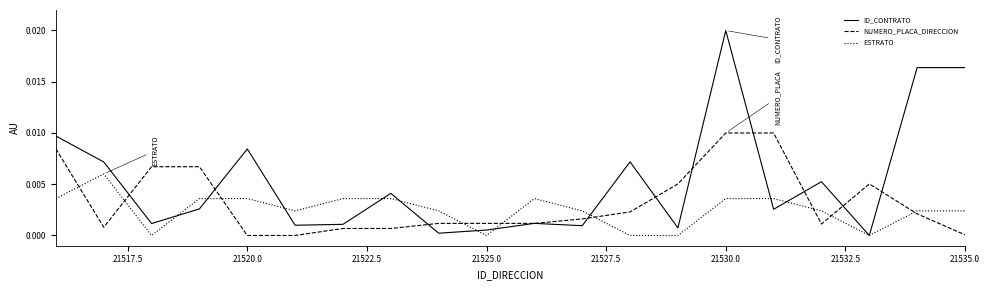

How many categories are shown in the chart?

20